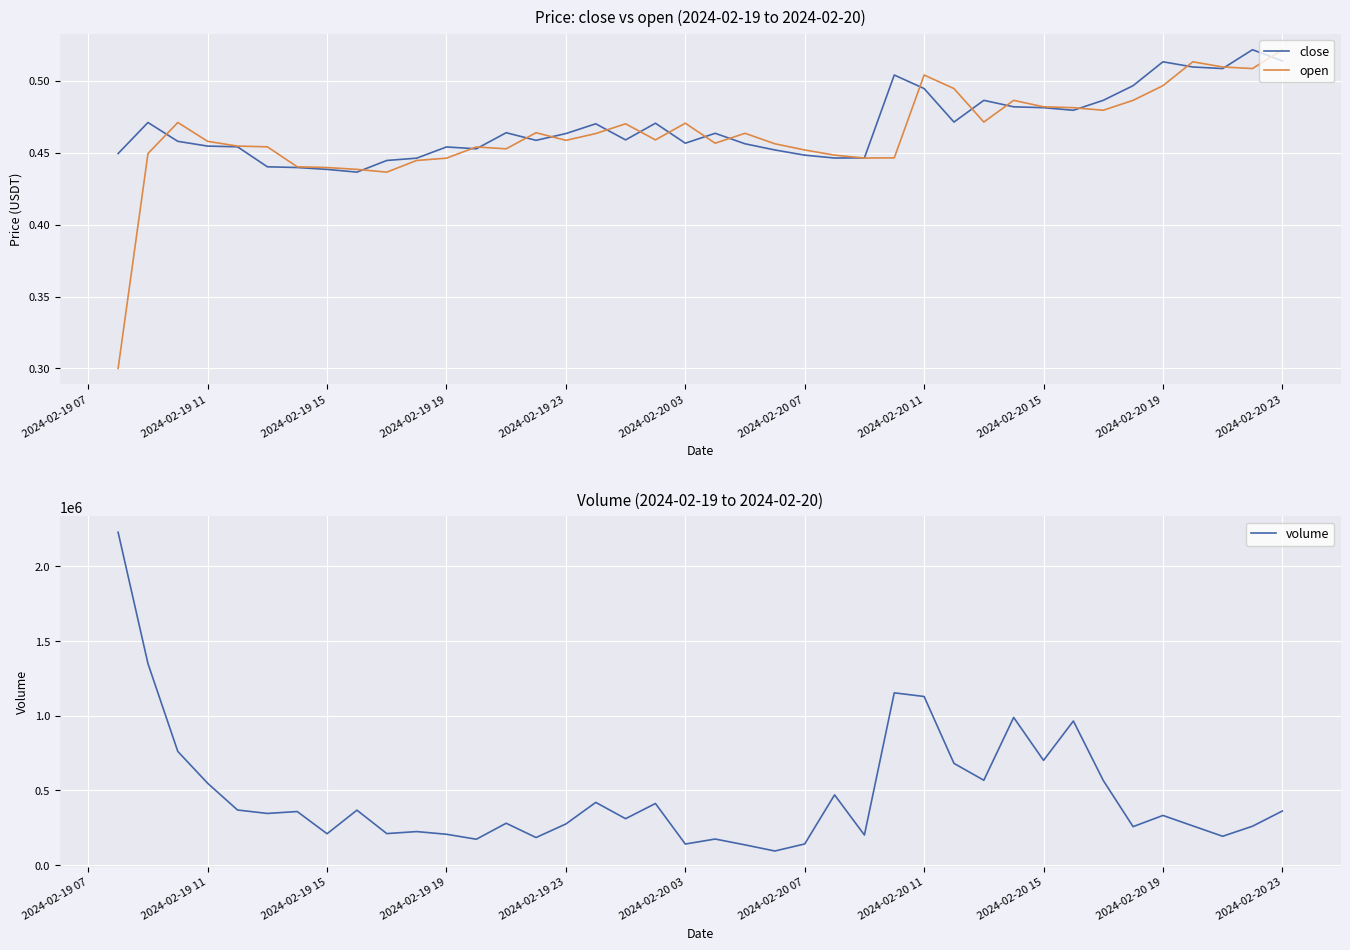

What are all the series names shown in the legend?

close, open, volume